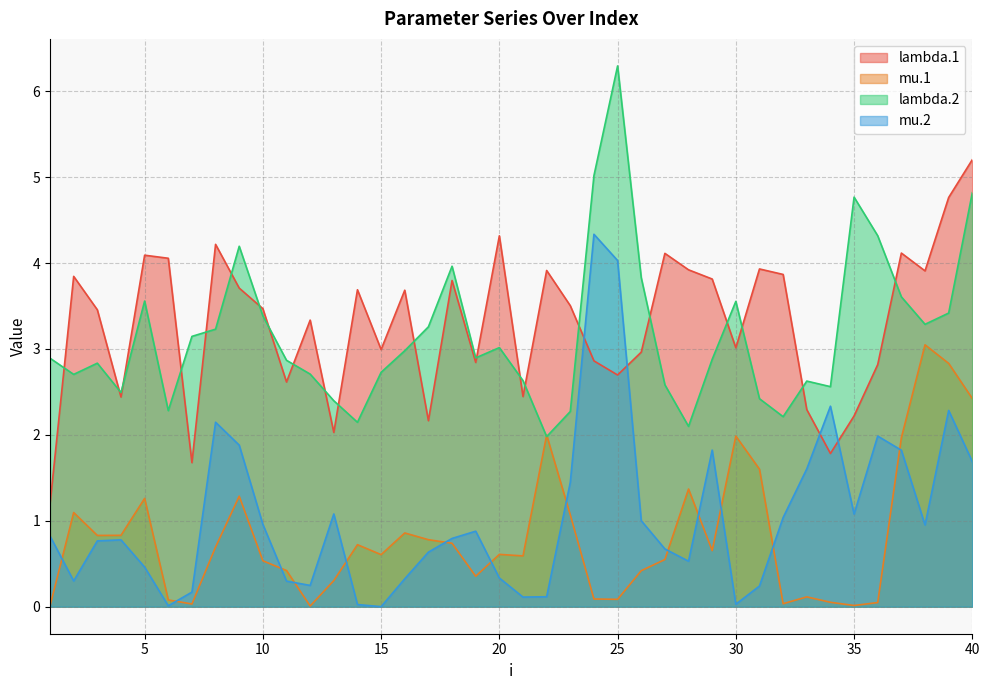

Read the mu.2 value at 19.

0.9